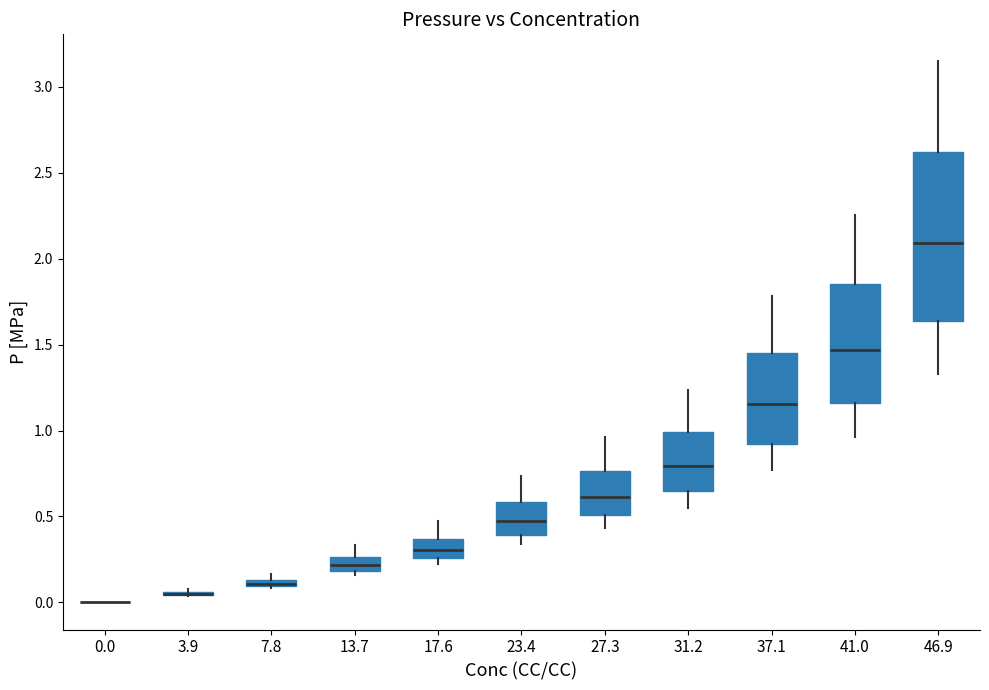

Comparing the boxes themselves (not the whiskers), which one is the tallest?

46.9